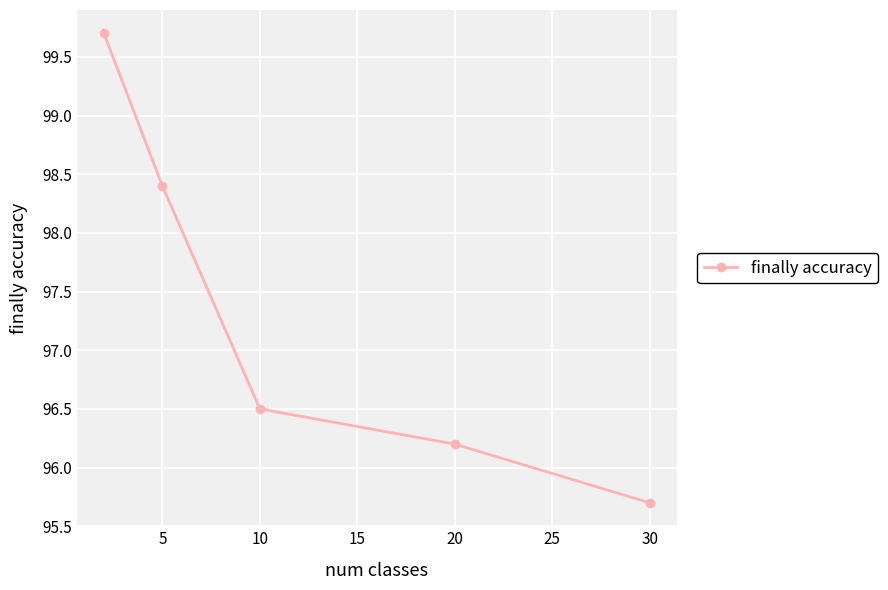

What is the minimum value shown in the chart?

95.7